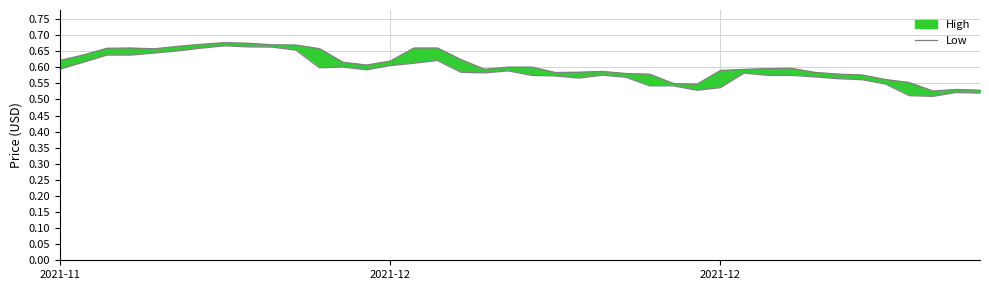

True or false: there are more than 0 points higher than both neighbors.

True